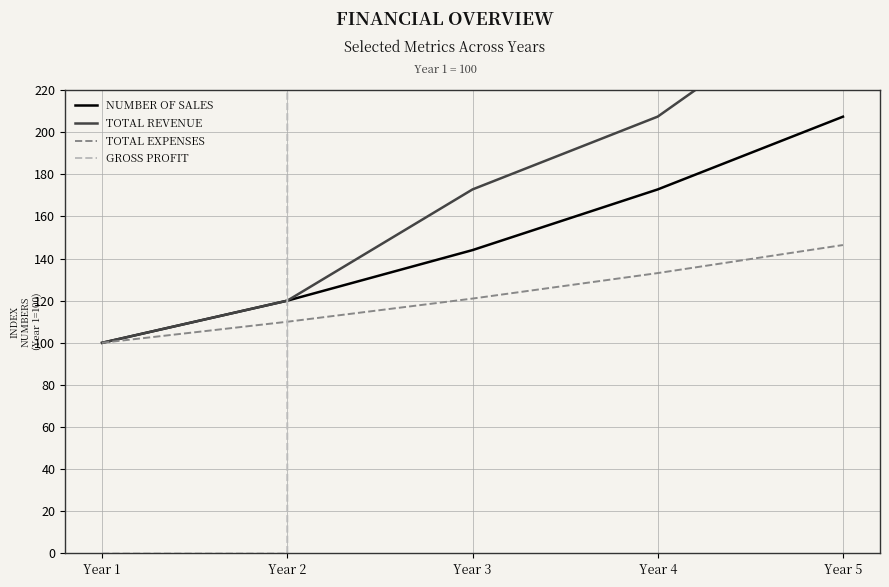

What is the highest value of the Total Expenses series?

146.4